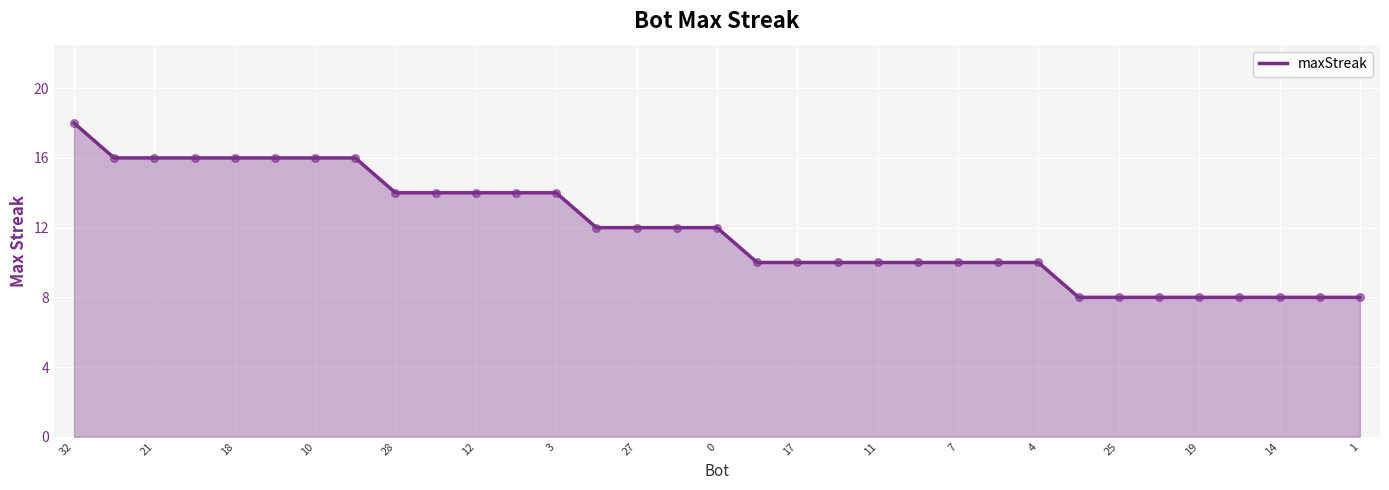

What is the difference between the maximum and minimum values?

10